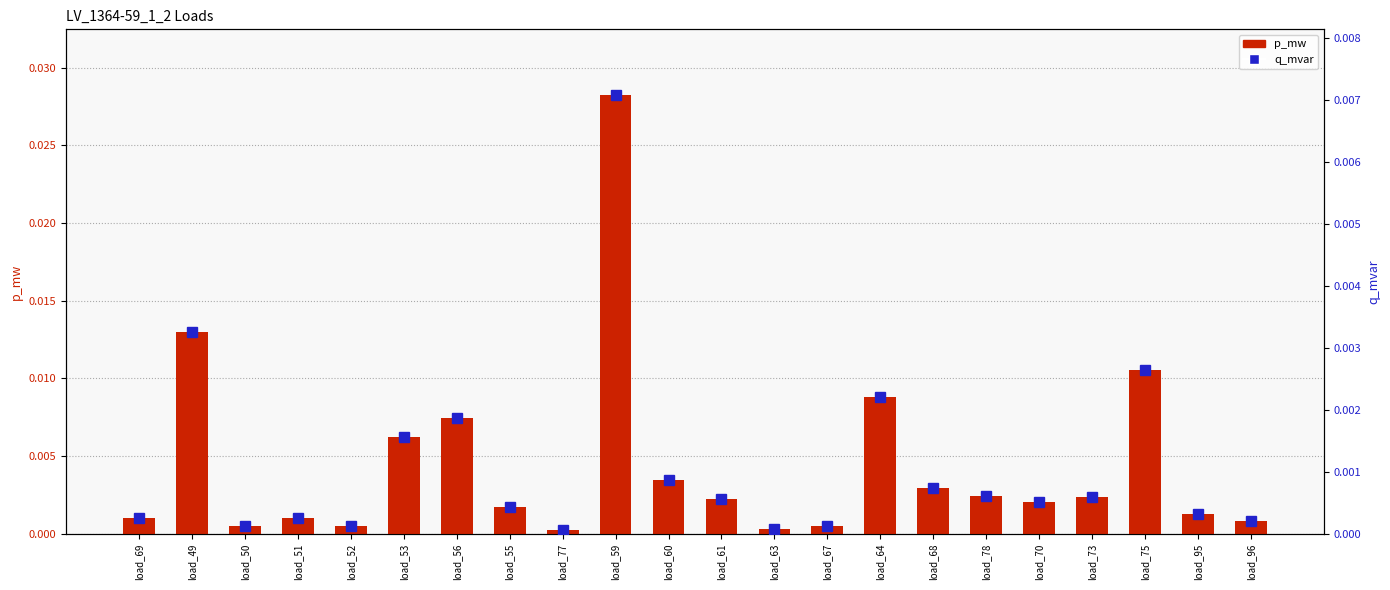

Which series has the largest total across all categories?

p_mw